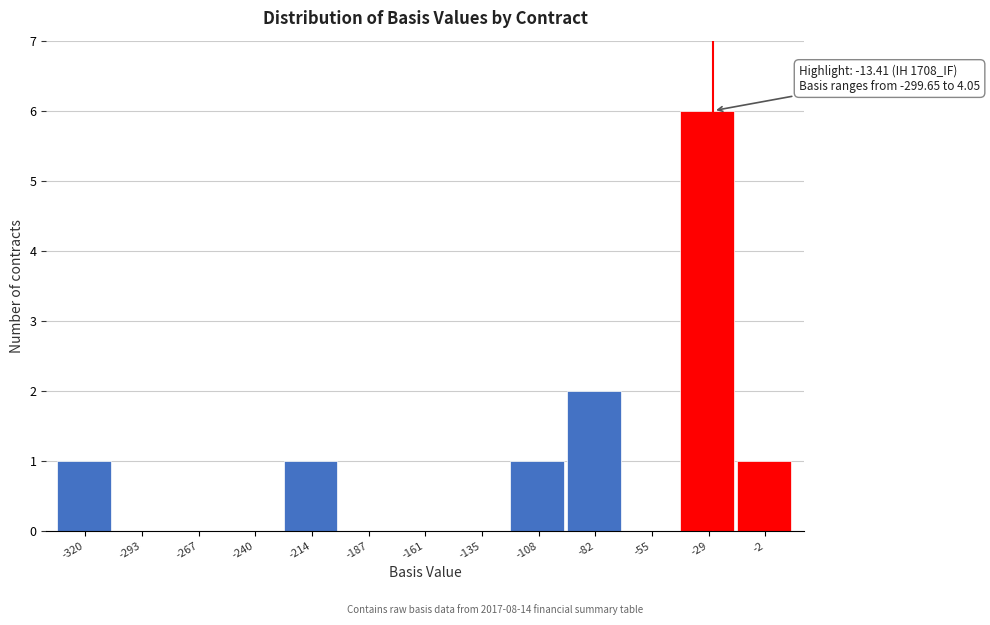

Reading right to left, transcribe all the data shown in this chart.

-2=1	-29=6	-55=0	-82=2	-108=1	-135=0	-161=0	-187=0	-214=1	-240=0	-267=0	-293=0	-320=1